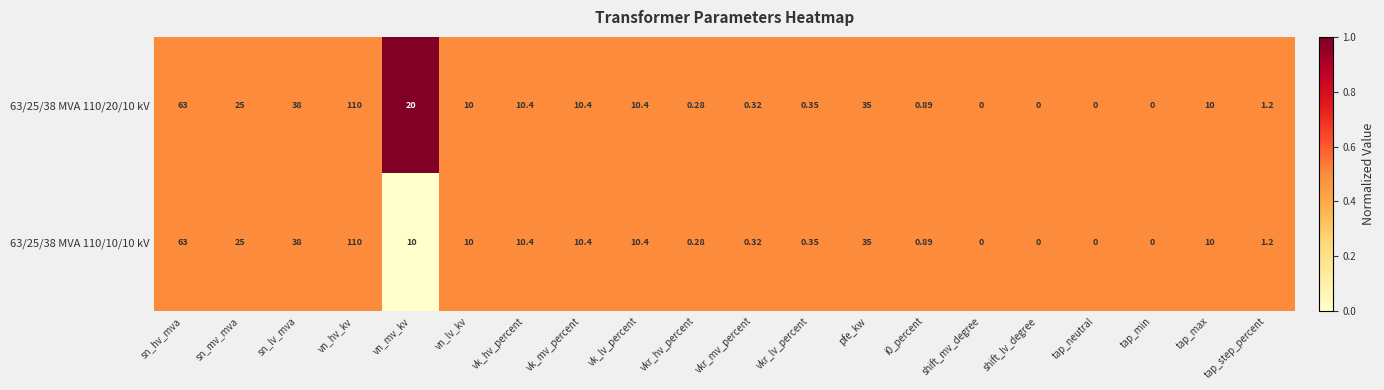

At which label is 63/25/38 MVA 110/20/10 kV closest to 55?

sn_hv_mva